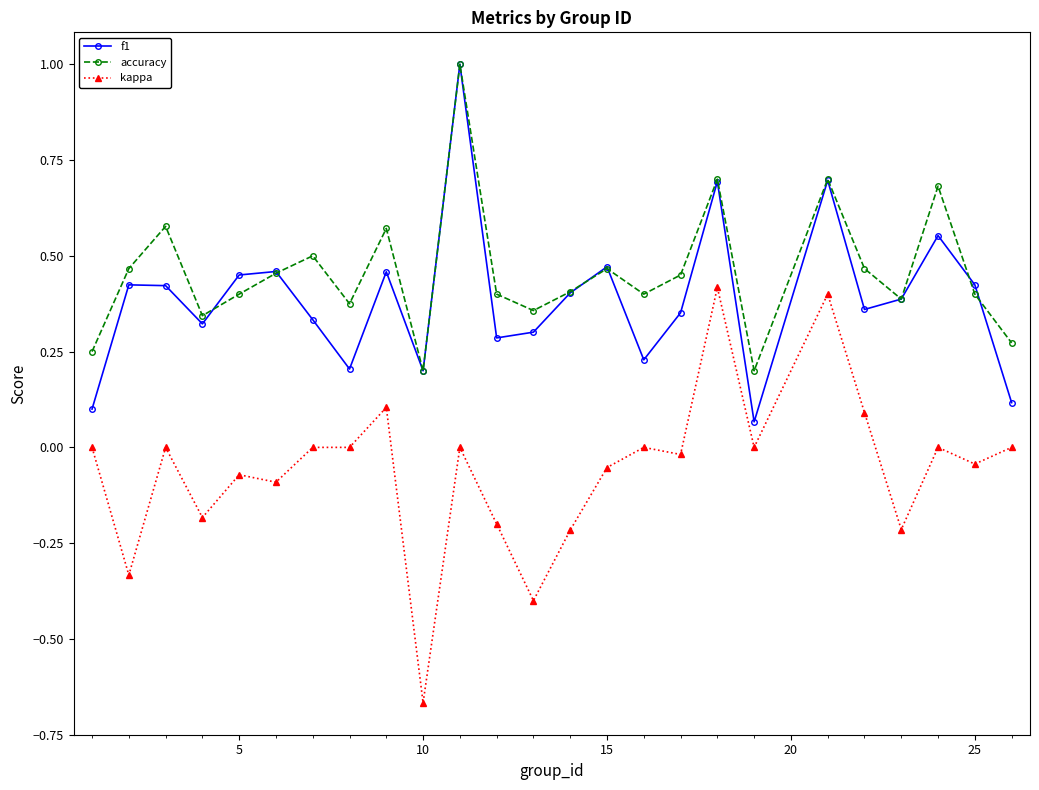

True or false: accuracy and kappa cross at least once.

False